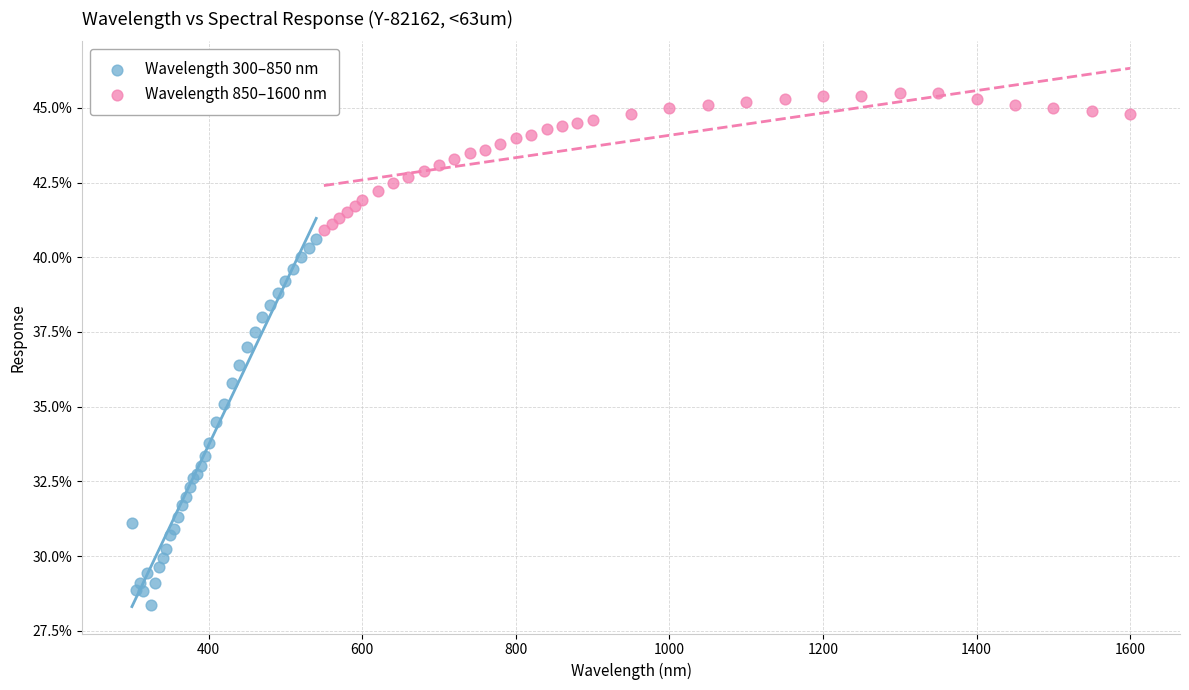

Which series has the widest spread of Y values?

Wavelength 300–850 nm